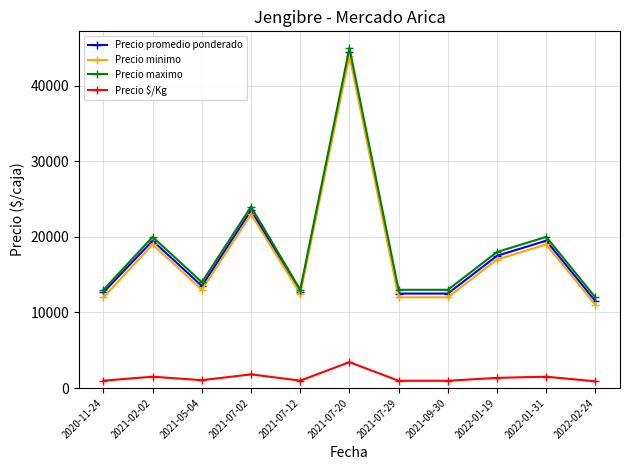

True or false: Precio promedio ponderado has more than 1 points higher than both neighbors.

True